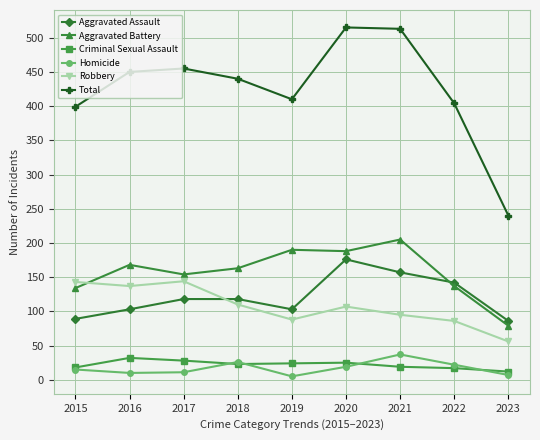

Is the value of Aggravated Battery at 2015 greater than the value of Criminal Sexual Assault at 2022?

Yes